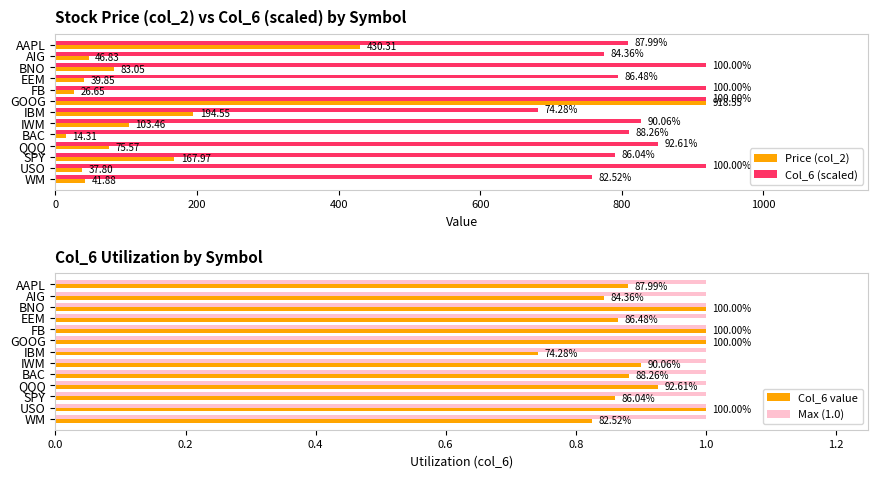

How many bars are there in each group?

4